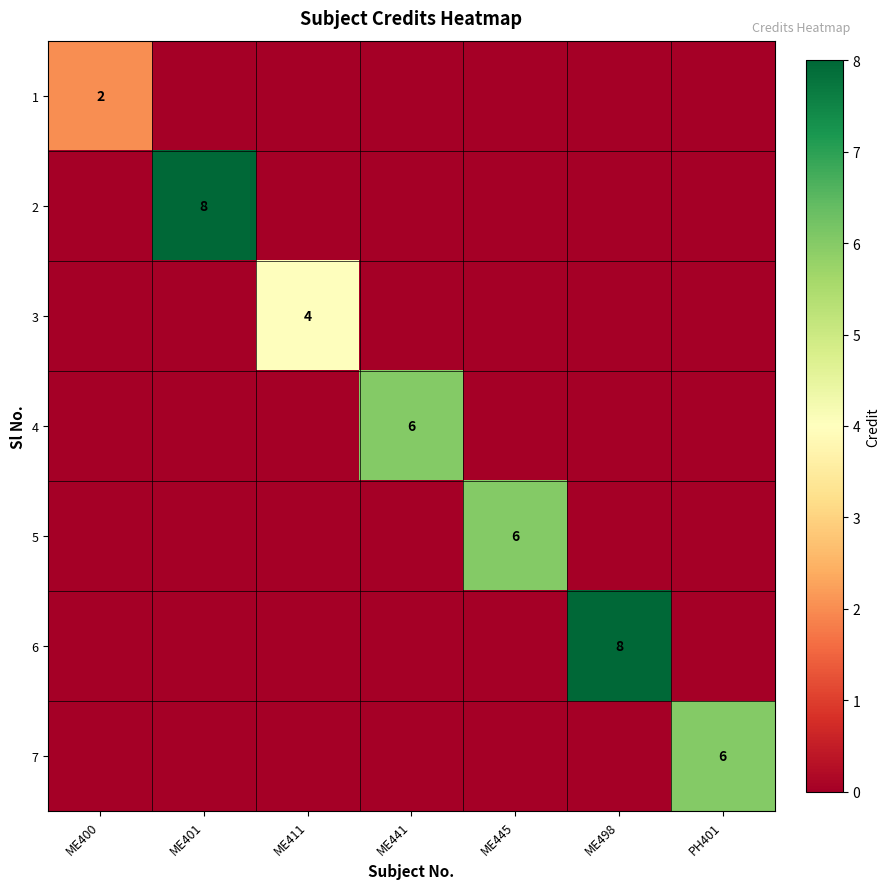

How many 5 values are between 0 and 1?

6